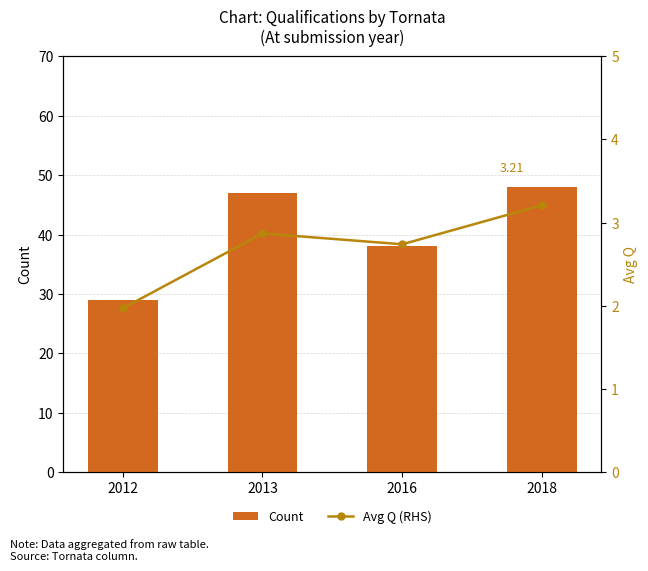

Is the value of Count at 2018 greater than the value of Avg Q (RHS) at 2013?

Yes